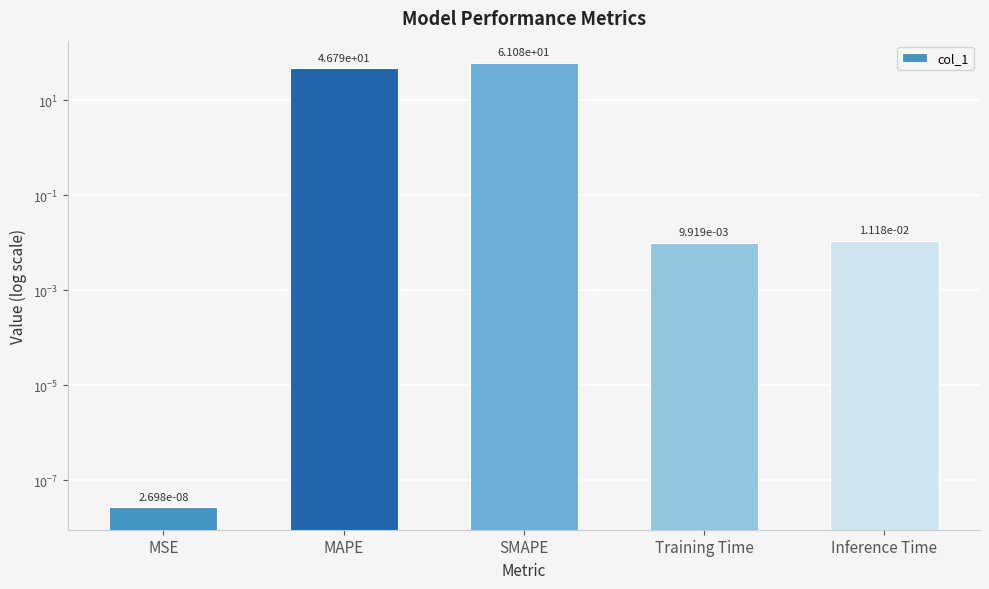

At which category does the chart reach its minimum across all series?

MSE